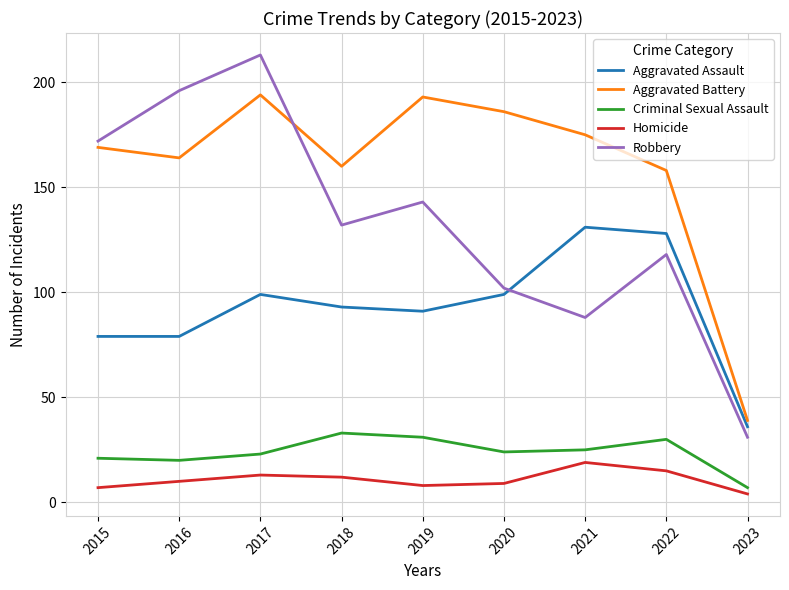

What are all the series names shown in the legend?

Aggravated Assault, Aggravated Battery, Criminal Sexual Assault, Homicide, Robbery